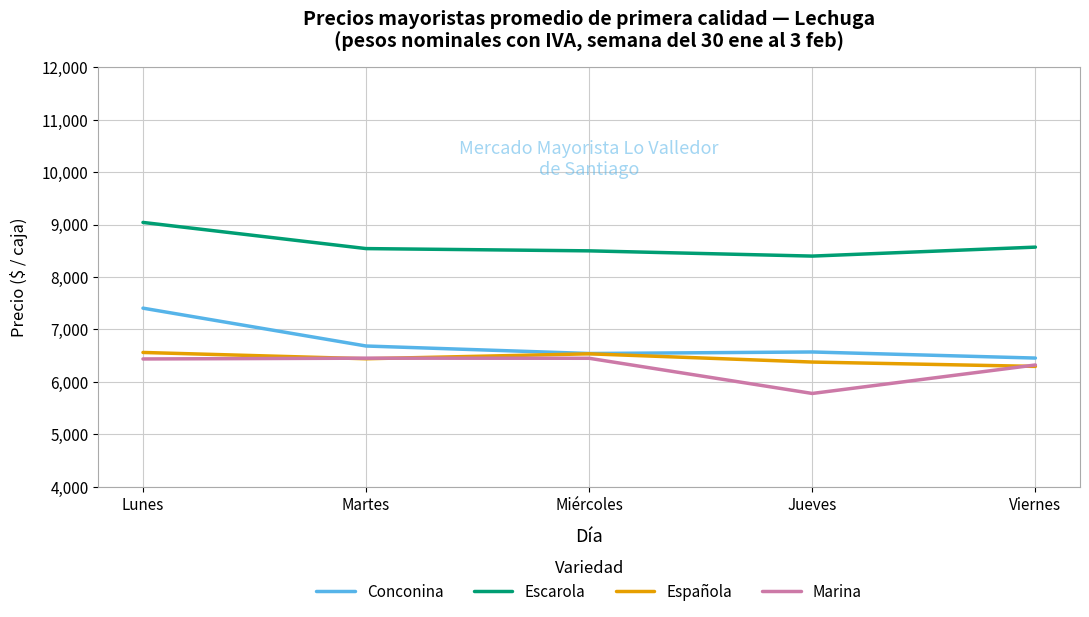

Which series has the largest range (max minus min)?

Conconina